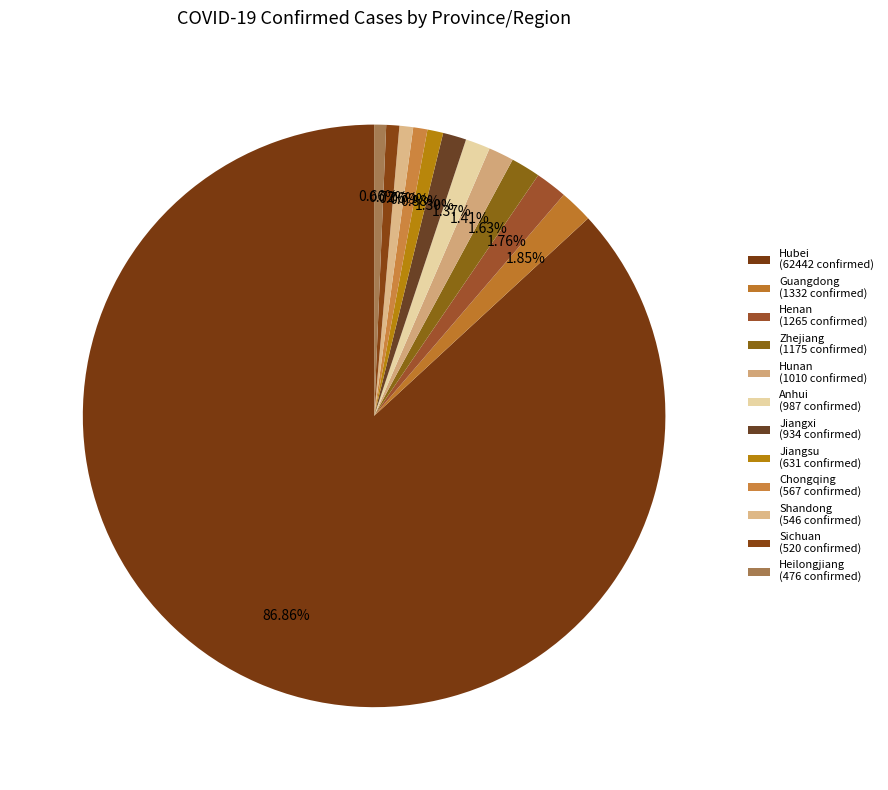

To the nearest percent, what is the average slice percentage?

8%